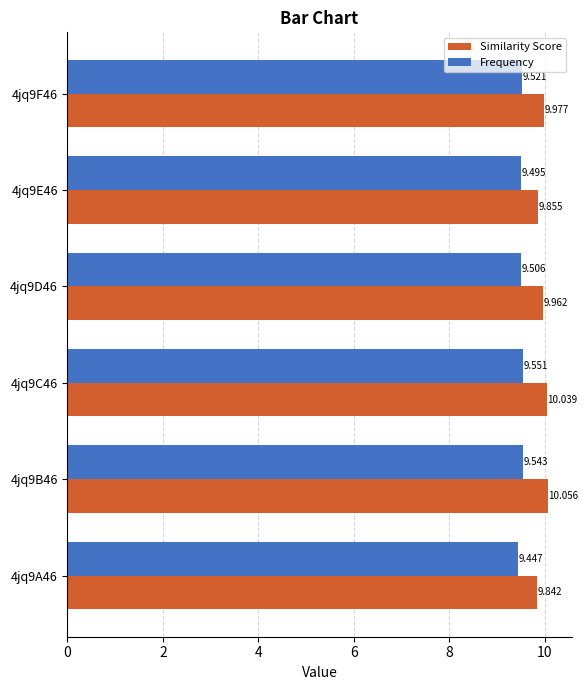

List the series in order of their overall mean, lowest first.

Frequency, Similarity Score